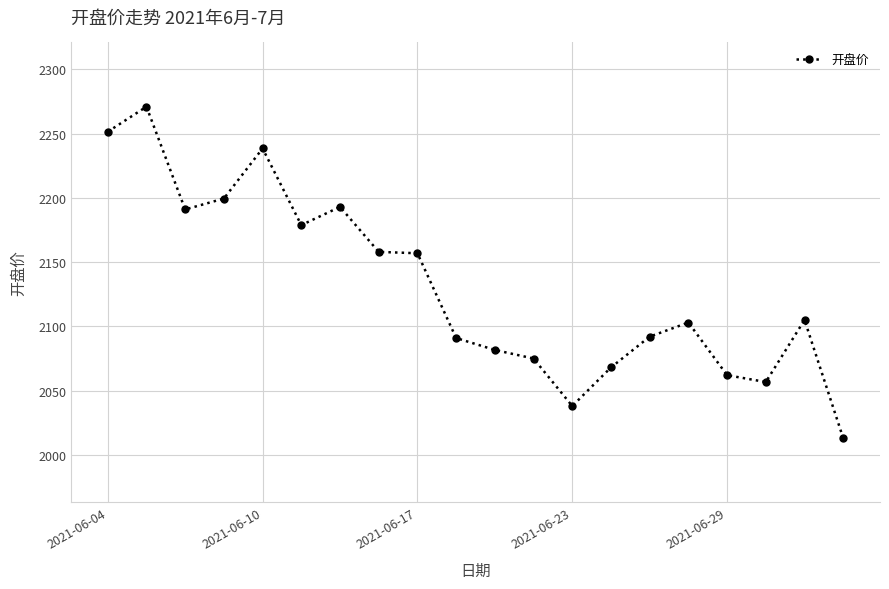

What is the greatest value displayed?

2271.0